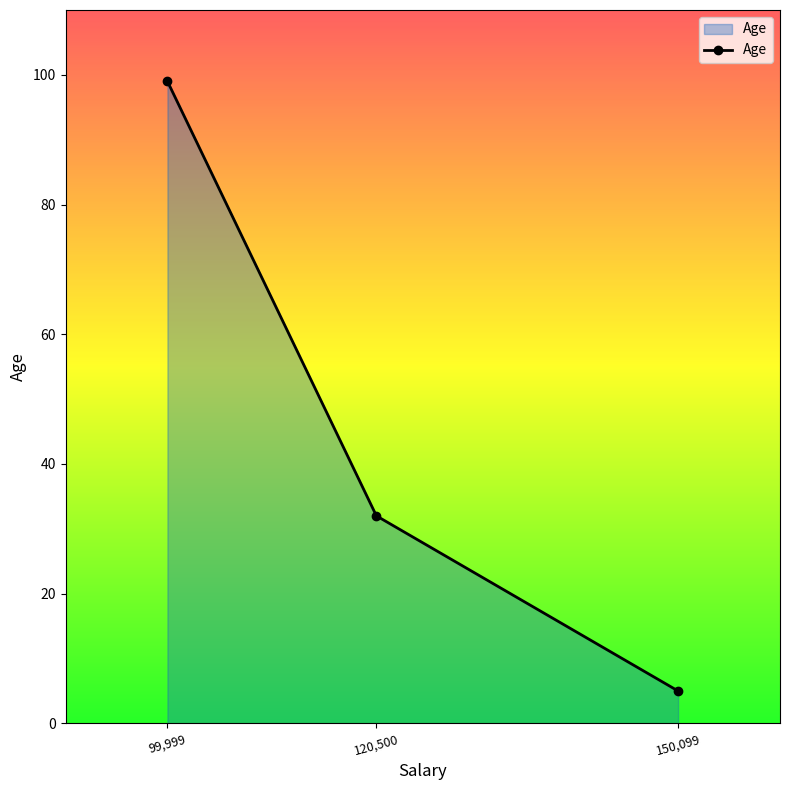

What is the label of the 2nd point from the left?

120,500